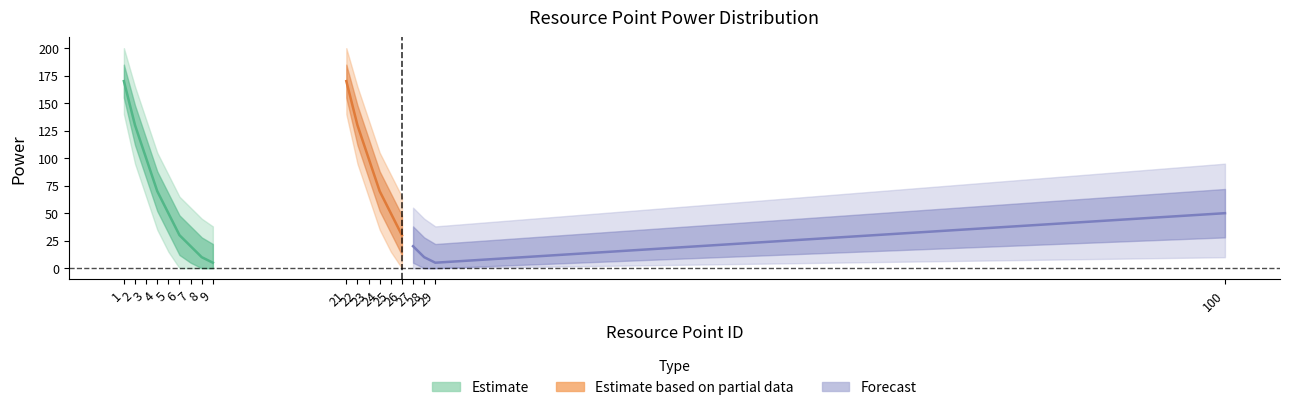

What is the sum of the values at 23 and 29?

105